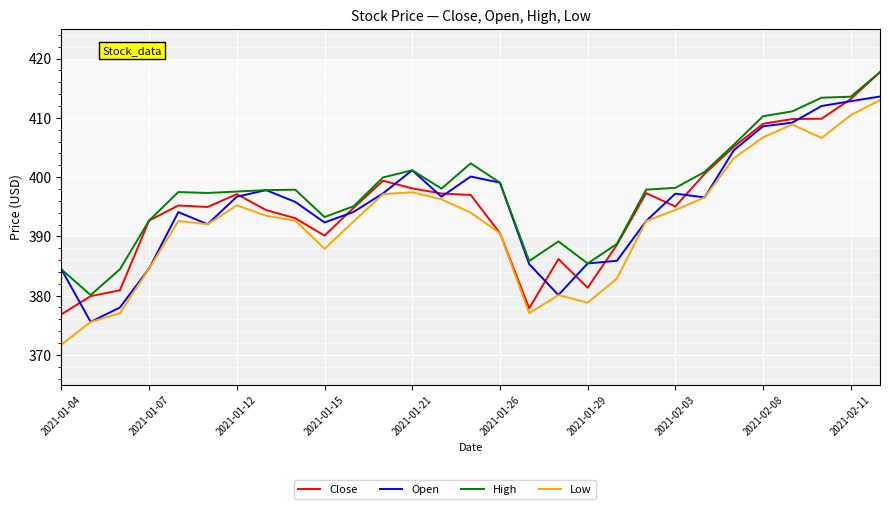

What is the greatest value displayed?

417.7